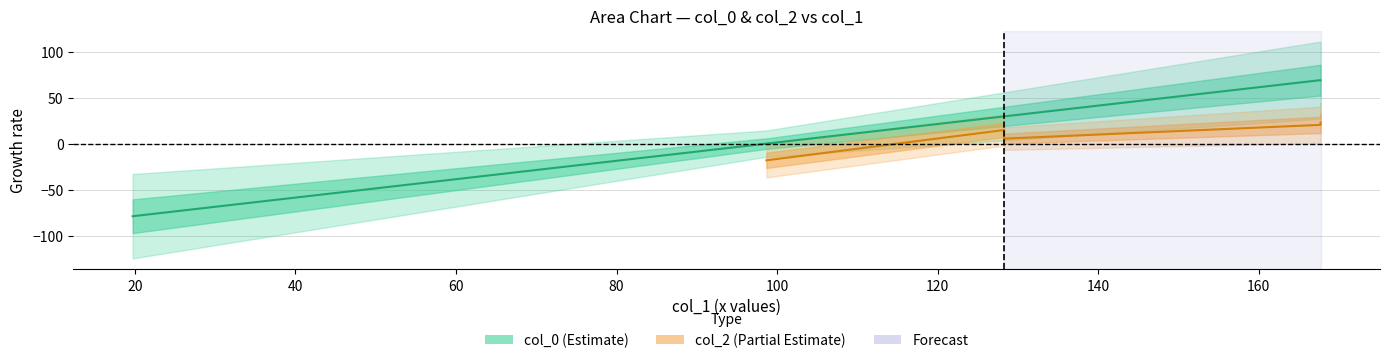

The value at 49.34197013932221 is -49.3. True or false?

True